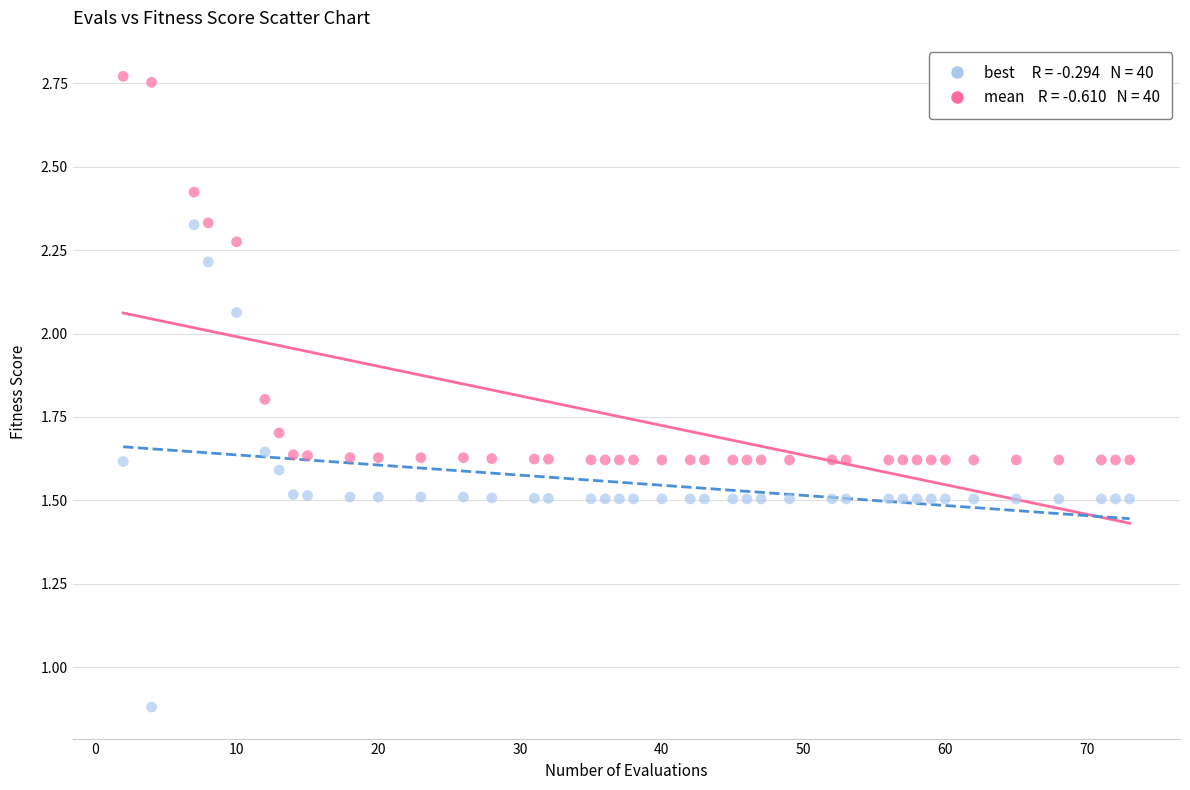

Across all data points, what is the range of X values (max minus min)?

71.0